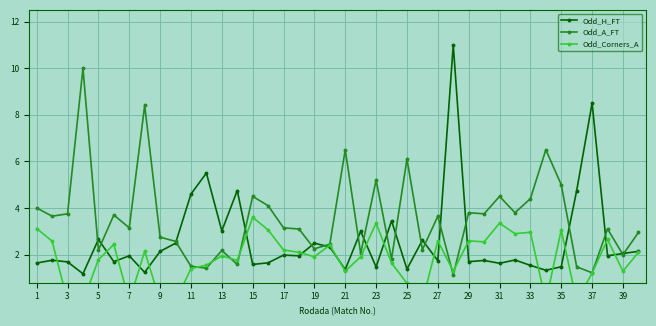

Reading left to right, extract all data points from this chart.

Odd_H_FT: 1.6	1.8	1.7	1.2	2.6	1.7	1.9	1.2	2.1	2.5	4.6	5.5	3.0	4.8	1.6	1.6	2.0	1.9	2.5	2.3	1.4	3.0	1.5	3.5	1.4	2.6	1.7	11.0	1.7	1.8	1.6	1.8	1.5	1.3	1.5	4.8	8.5	1.9	2.0	2.1
Odd_A_FT: 4.0	3.6	3.8	10.0	2.2	3.7	3.1	8.4	2.8	2.6	1.5	1.4	2.2	1.6	4.5	4.1	3.1	3.1	2.2	2.5	6.5	2.0	5.2	1.8	6.1	2.2	3.6	1.1	3.8	3.8	4.5	3.8	4.4	6.5	5.0	1.5	1.2	3.1	2.0	3.0
Odd_Corners_A: 3.1	2.6	0.0	0.0	1.8	2.4	0.0	2.1	0.0	0.0	1.4	1.6	1.9	1.8	3.6	3.1	2.2	2.1	1.9	2.4	1.3	1.9	3.4	1.6	0.8	0.0	2.6	1.3	2.6	2.5	3.4	2.9	3.0	0.0	3.1	0.0	1.2	2.6	1.3	2.1